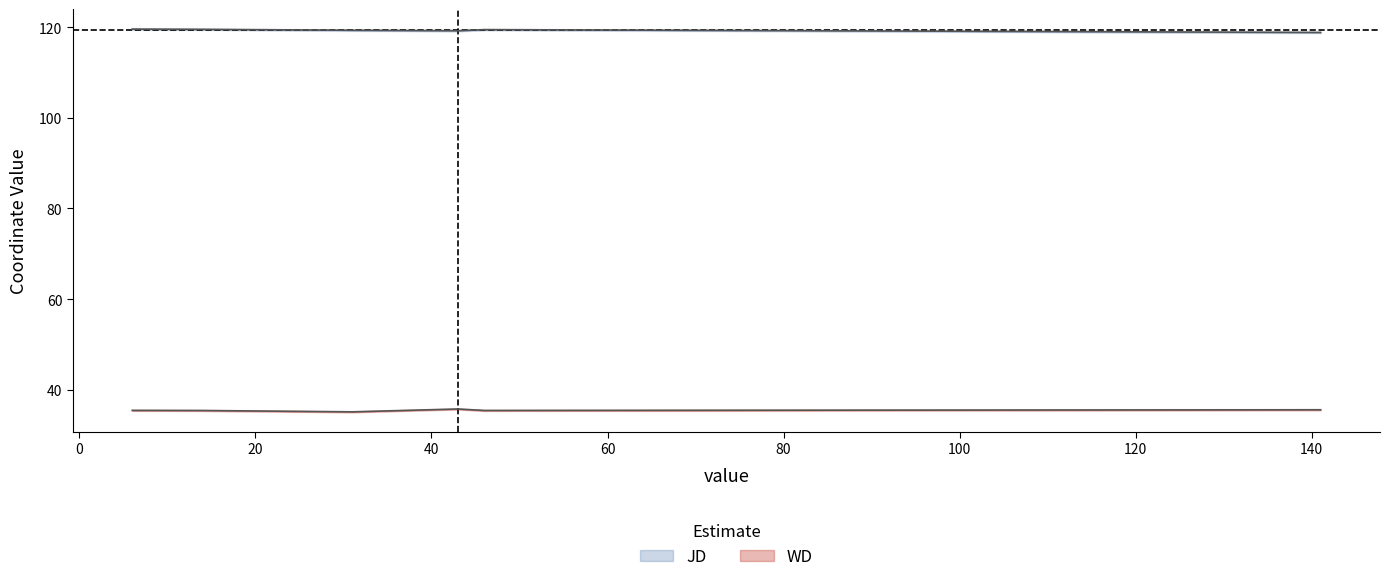

True or false: JD and WD cross at least once.

False